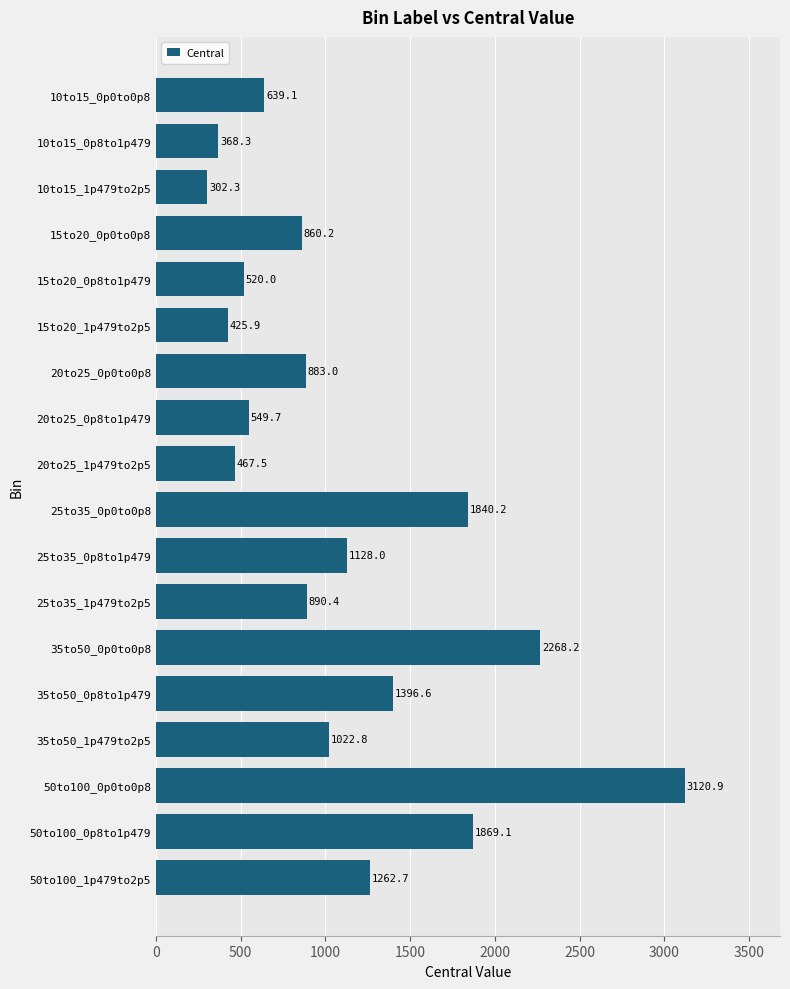

At which label is the value closest to 1711?

25to35_0p0to0p8